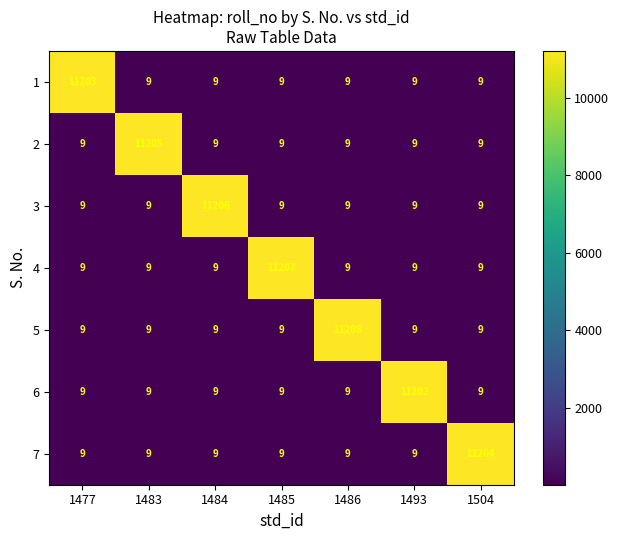

The value of 2 at 1483 is 6646. True or false?

False